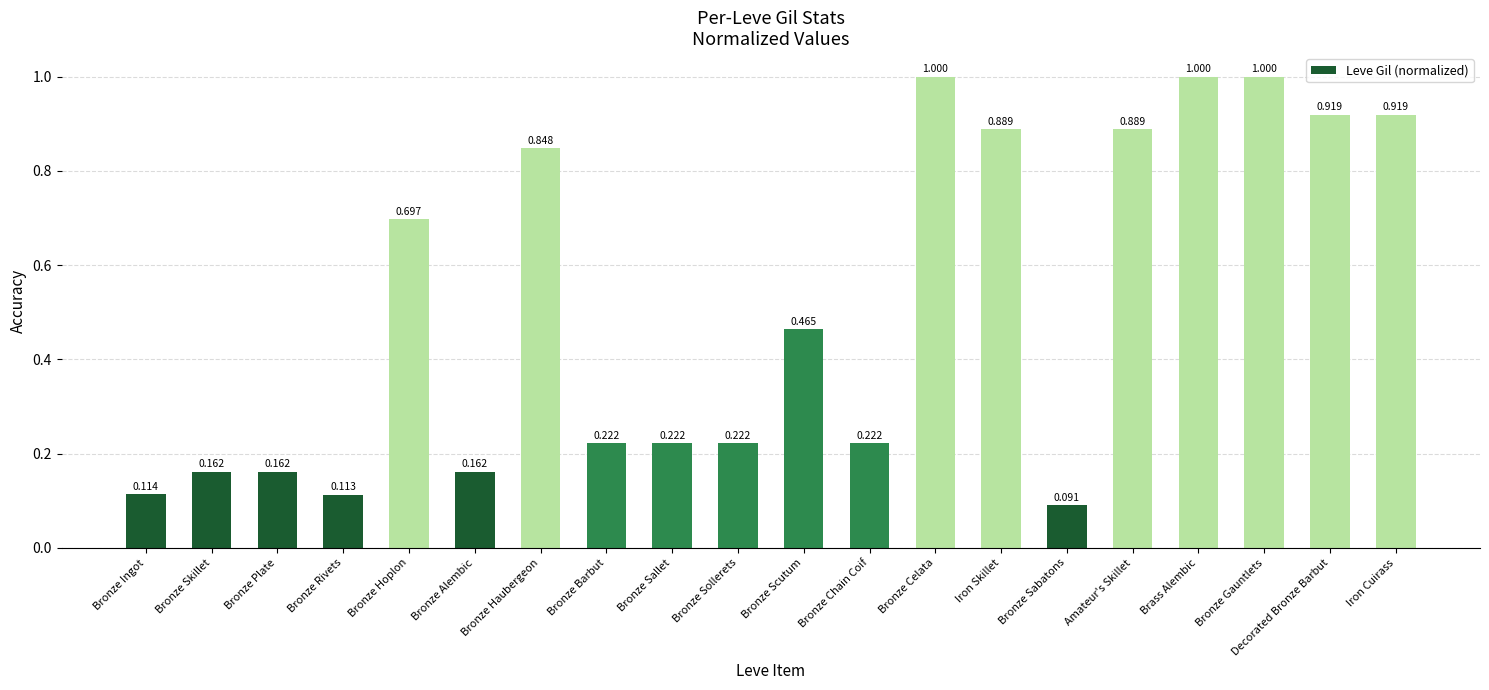

What is the label of the 4th bar from the left?

Bronze Rivets